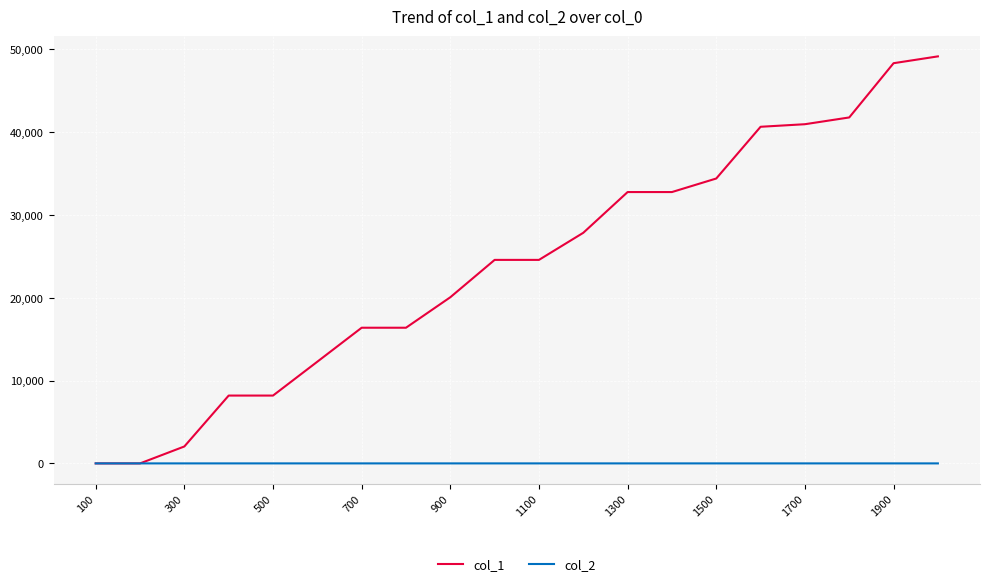

List the series in order of their overall mean, lowest first.

col_2, col_1